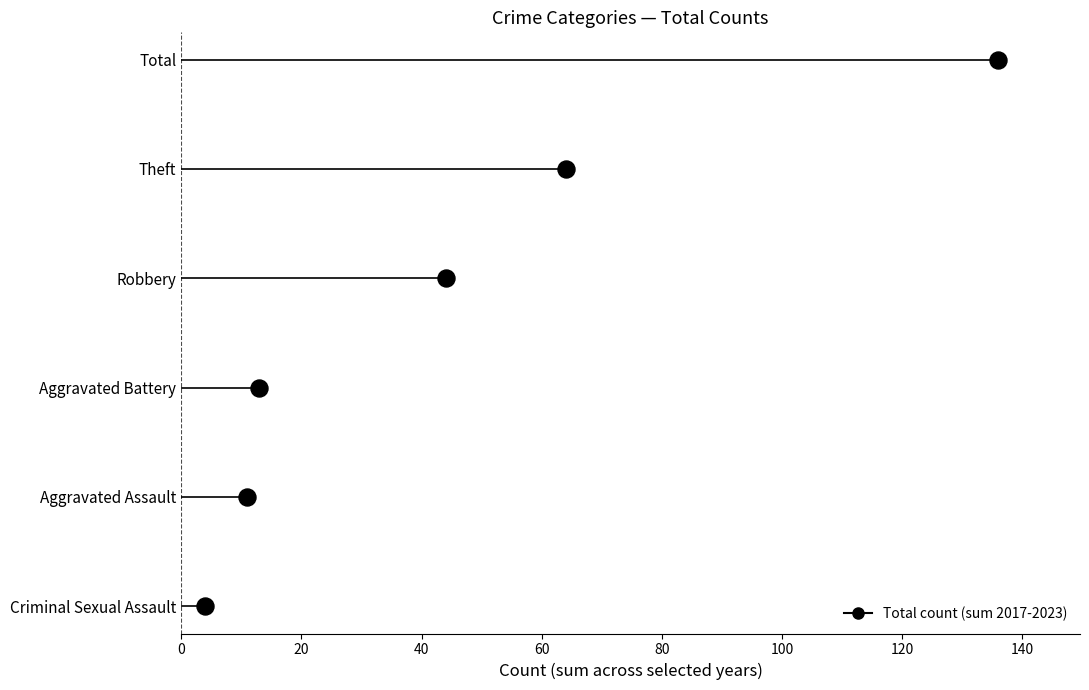

Between 80 and 20, which is larger?

80